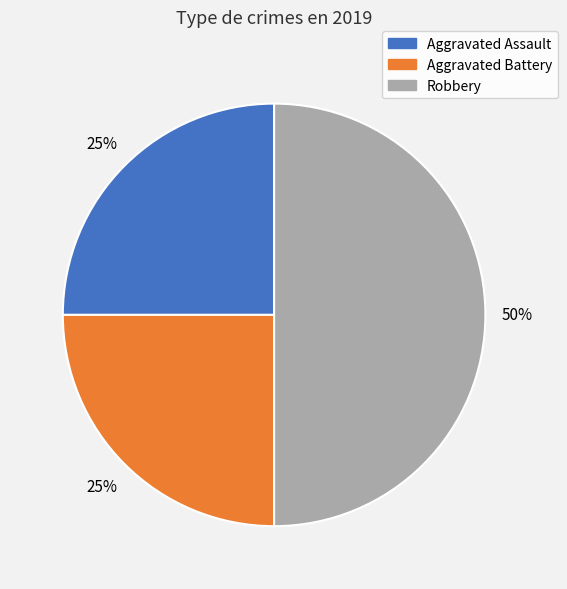

Approximately how many times larger is the value at Aggravated Battery compared to Aggravated Assault?

1.0